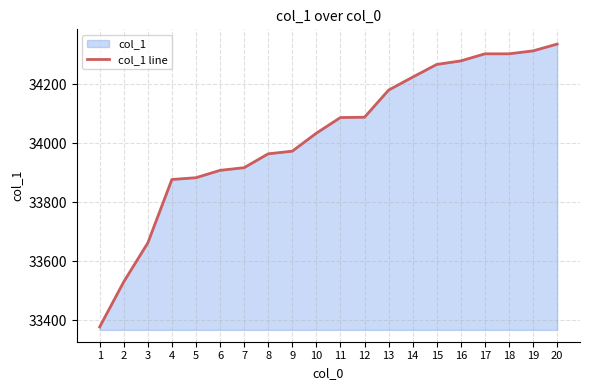

Reading left to right, transcribe all the data shown in this chart.

33378	33531	33663	33878	33884	33909	33918	33965	33974	34035	34088	34089	34181	34225	34268	34280	34304	34304	34314	34337